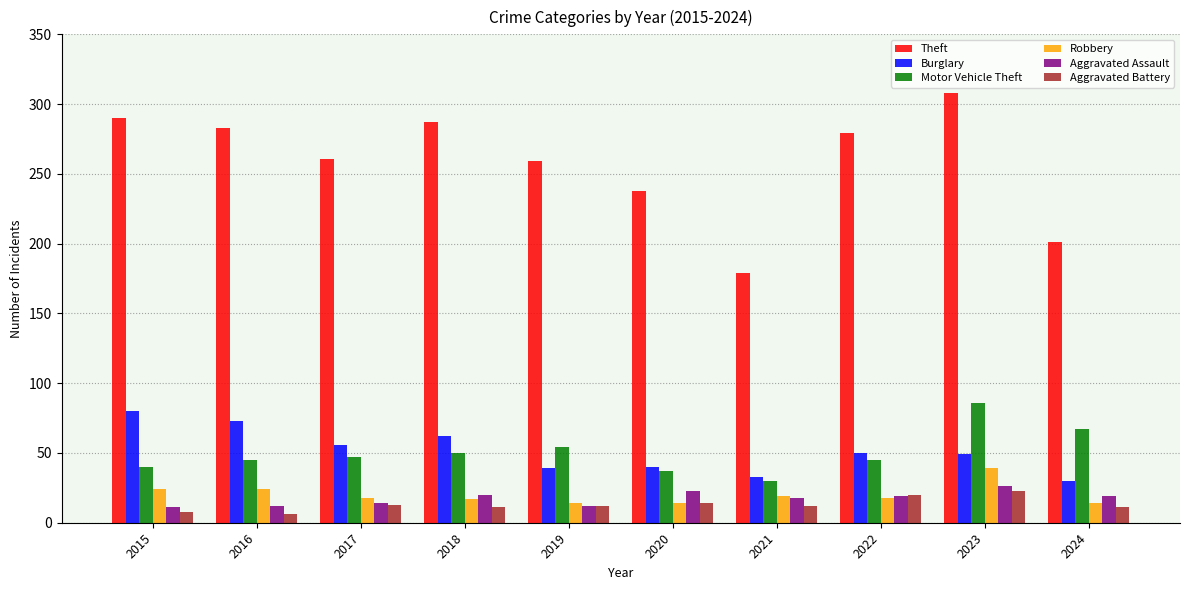

How many bars are there in total?

60